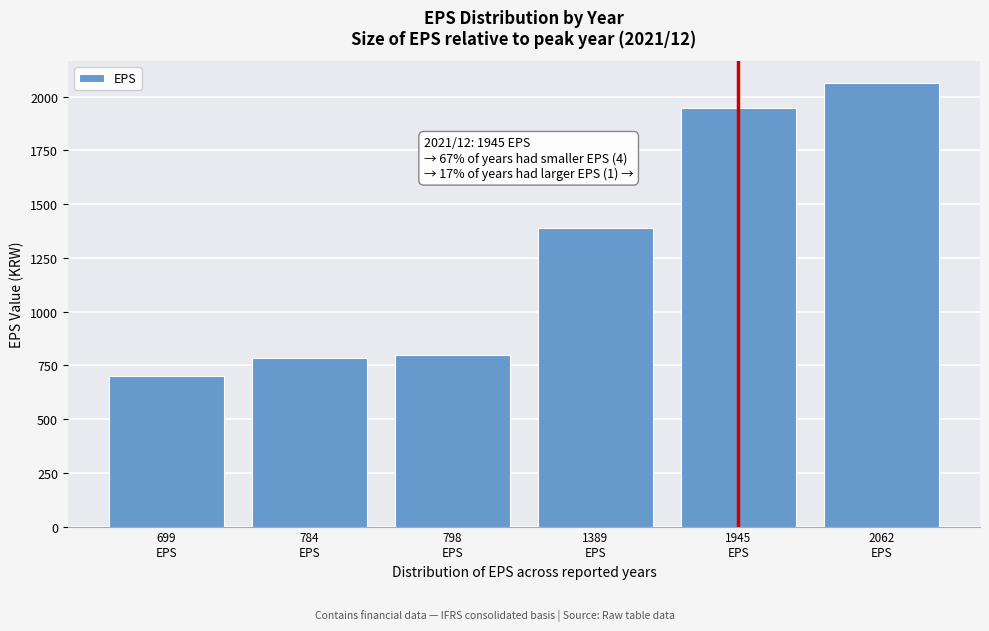

Reading left to right, what are all the values shown in this chart?

699	784	798	1389	1945	2062